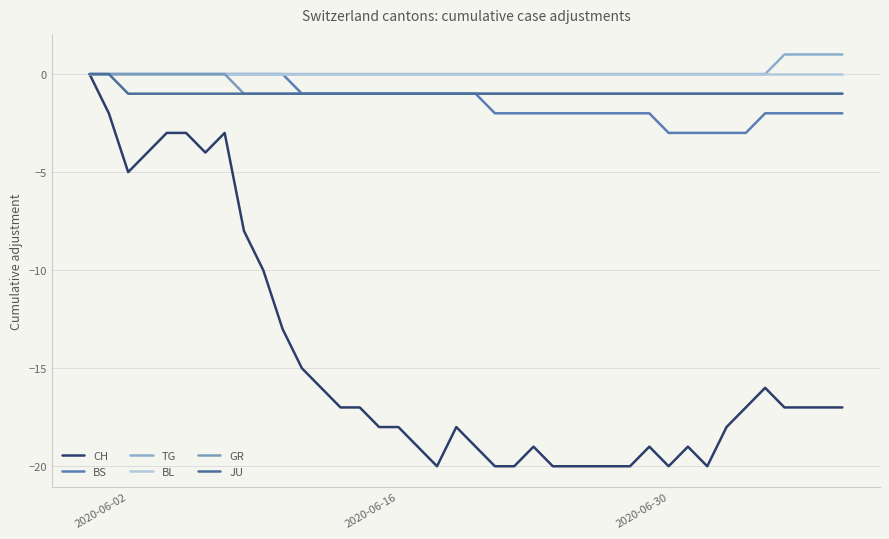

At how many categories does at least one series exceed -10?

40